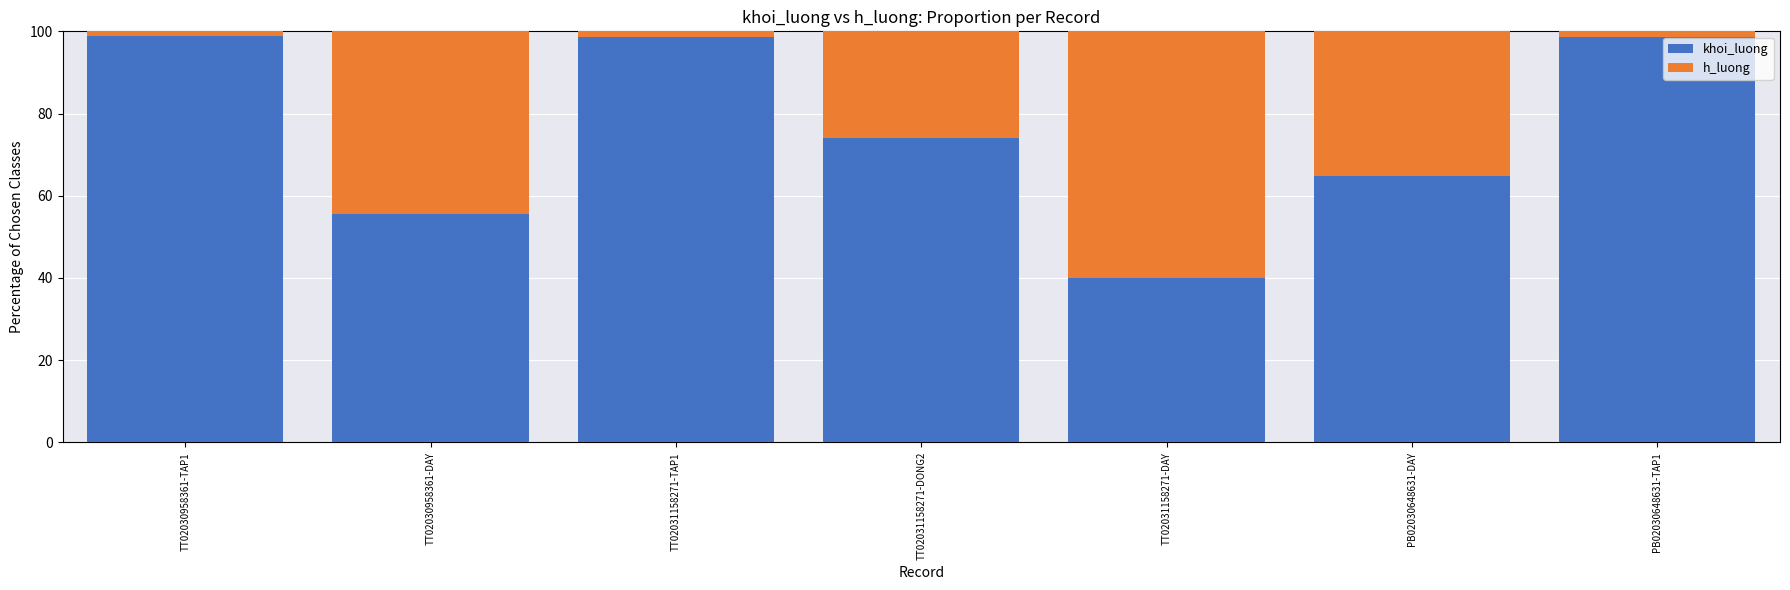

What is the lowest value of the khoi_luong series?

40.0